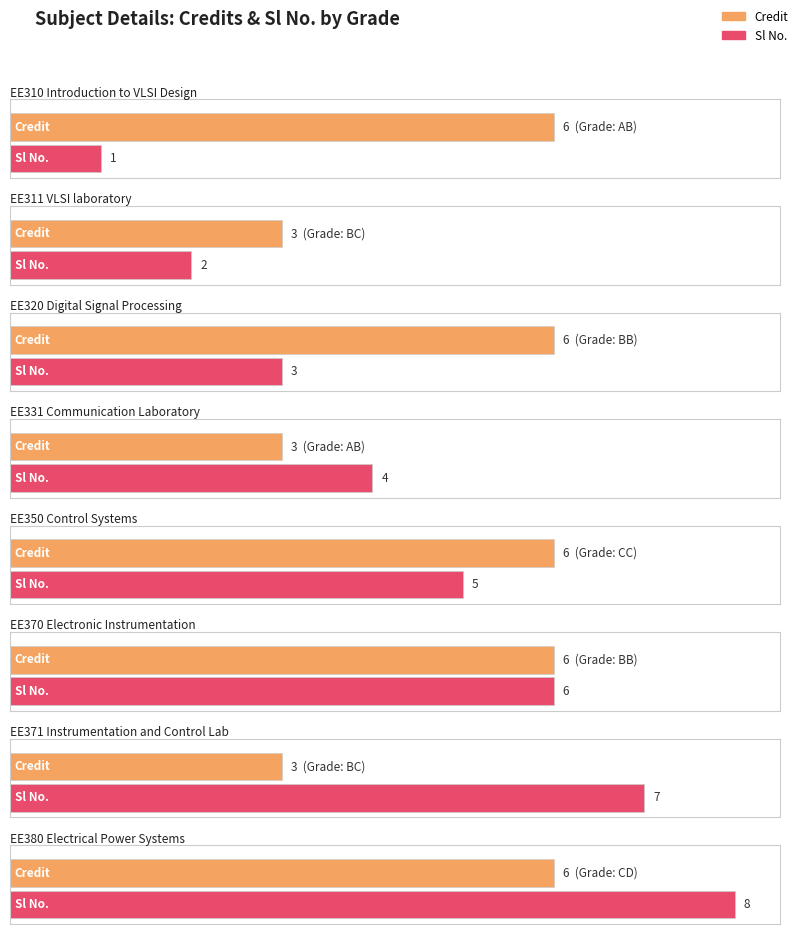

The value of Credit at AB is 1. True or false?

False